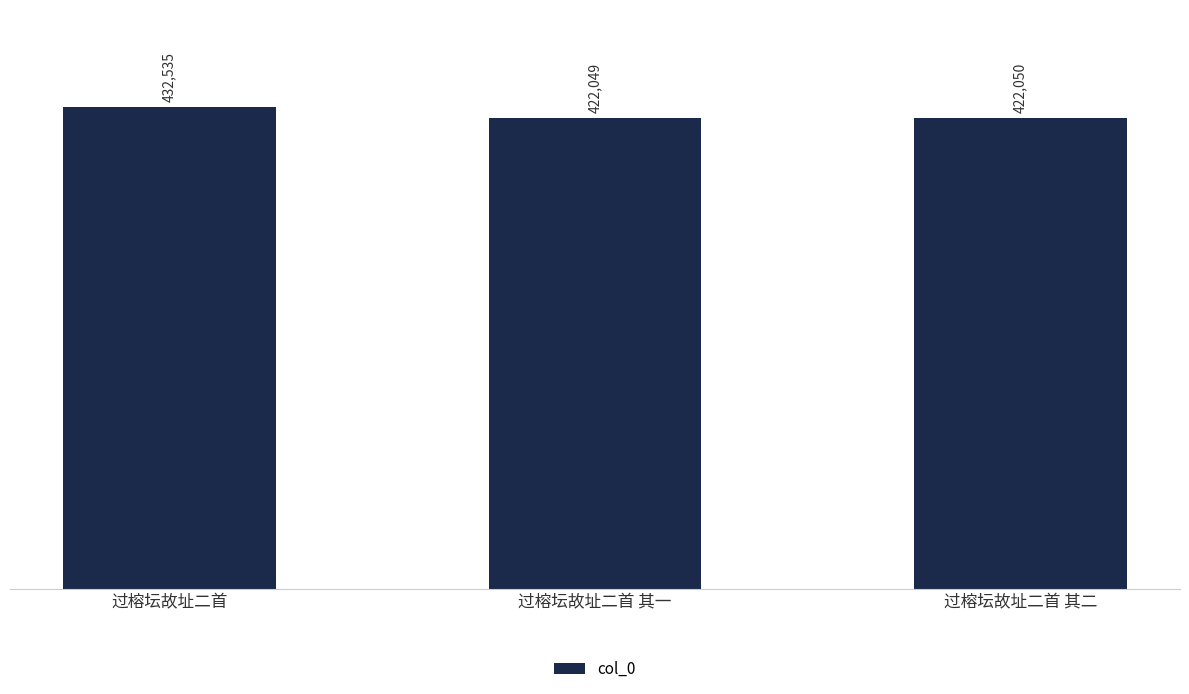

What is the label of the 1st bar from the right?

过榕坛故址二首 其二